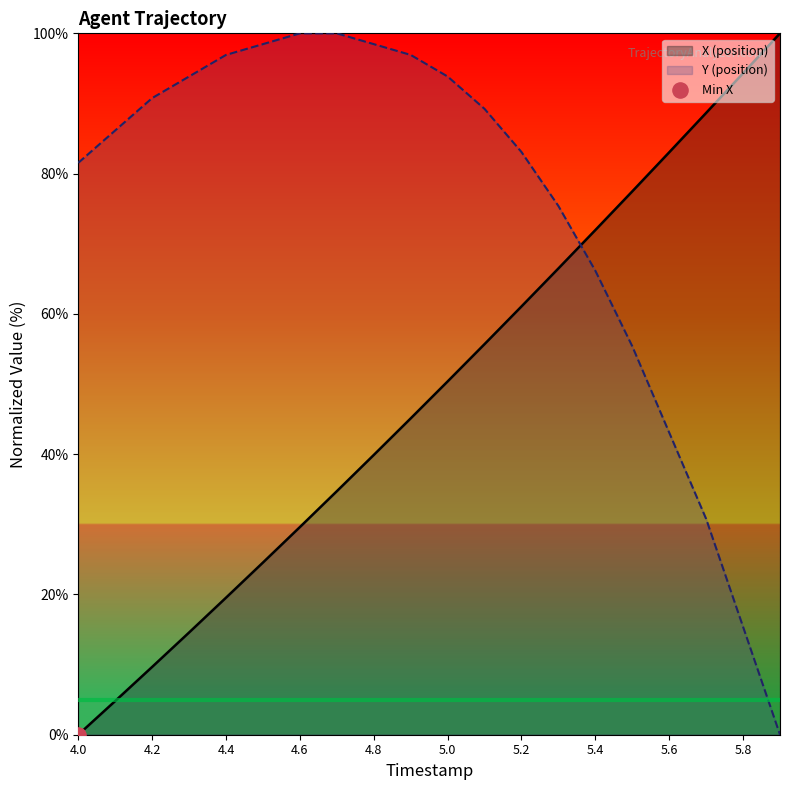

At which category is the sum across all series the highest?

5.1